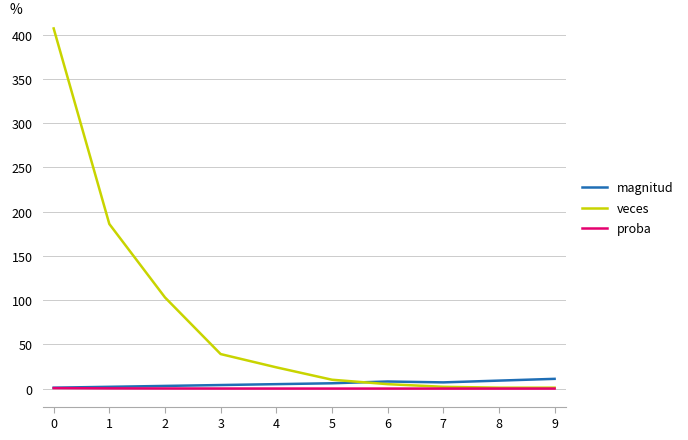

Which series has the largest range (max minus min)?

veces